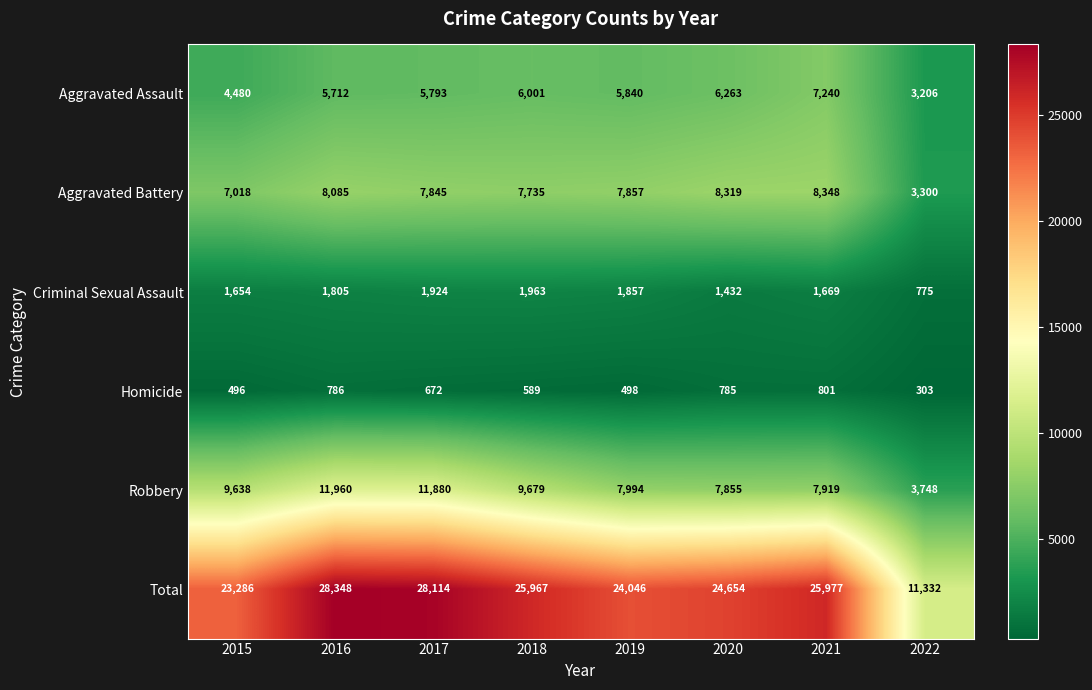

Rank the categories by Criminal Sexual Assault value from lowest to highest.

2022, 2020, 2015, 2021, 2016, 2019, 2017, 2018